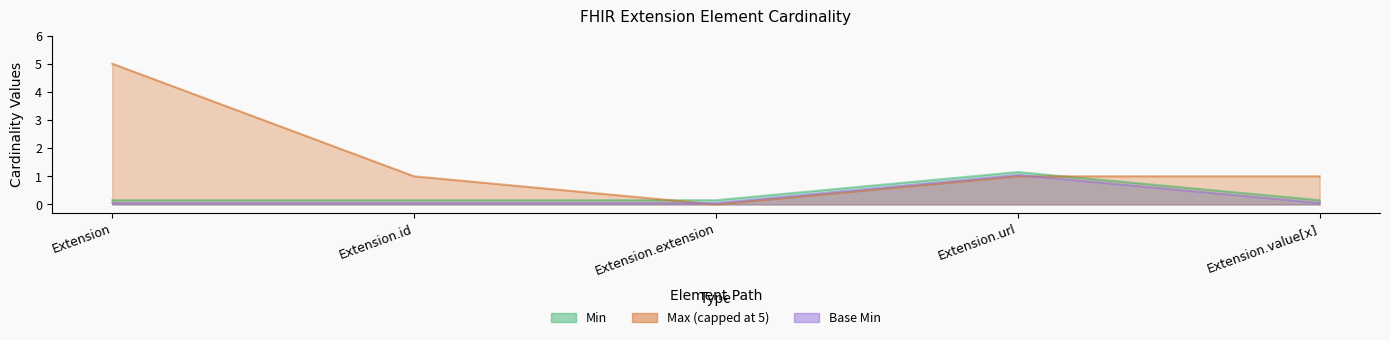

At which category does Base Min reach its first local peak?

Extension.url